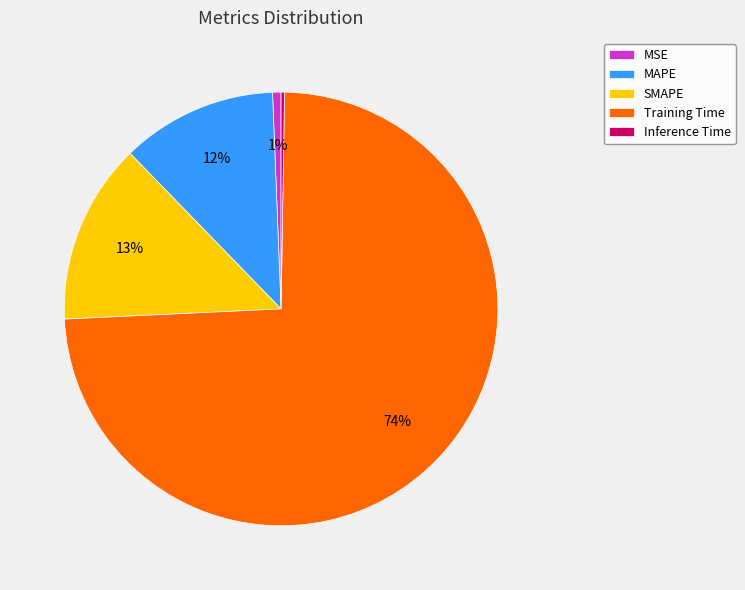

What percentage is the MAPE slice, to the nearest percent?

12%